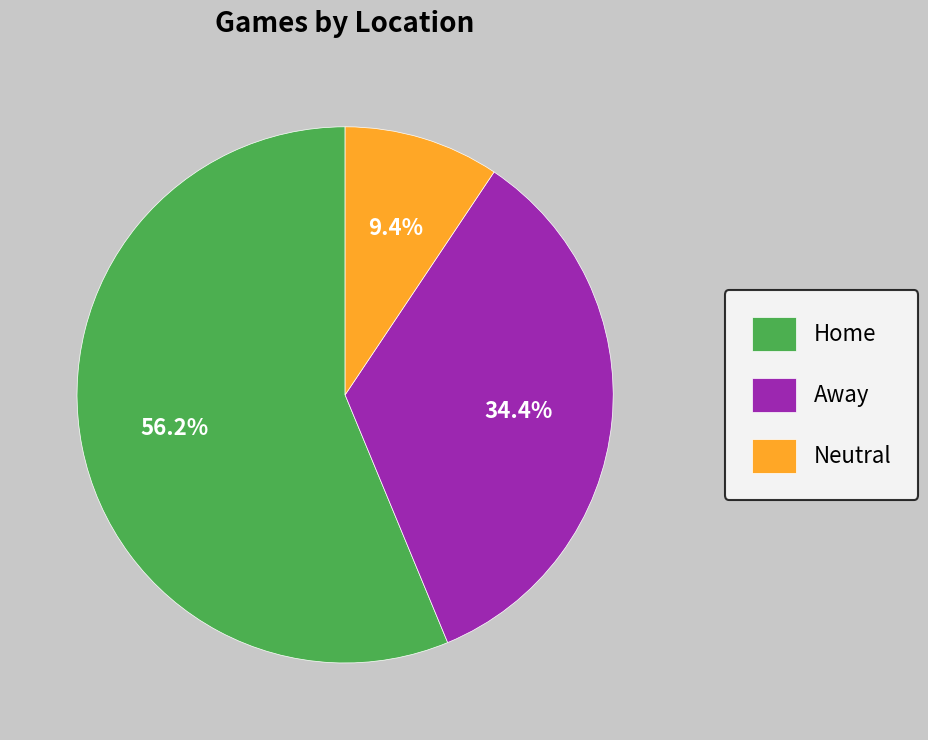

What percentage do Neutral and Home together represent?

65.6%